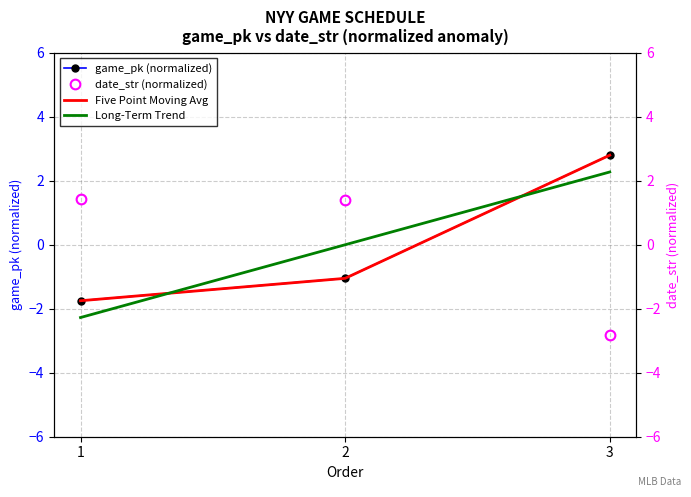

Count the number of categories in the chart.

3